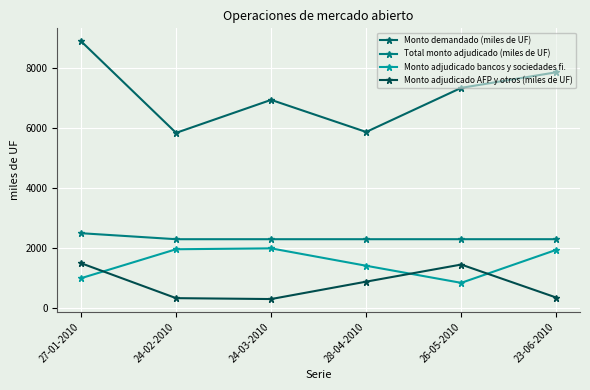

What is the difference between the second highest and second lowest values in the Monto demandado (miles de UF) series?

1990